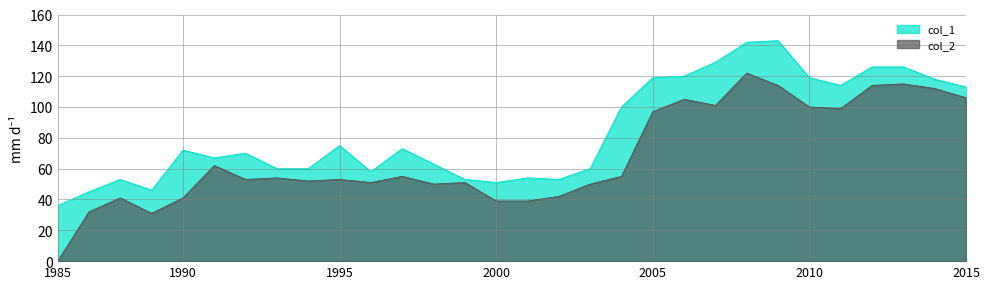

The col_1 series shows 163 at 2005. True or false?

False